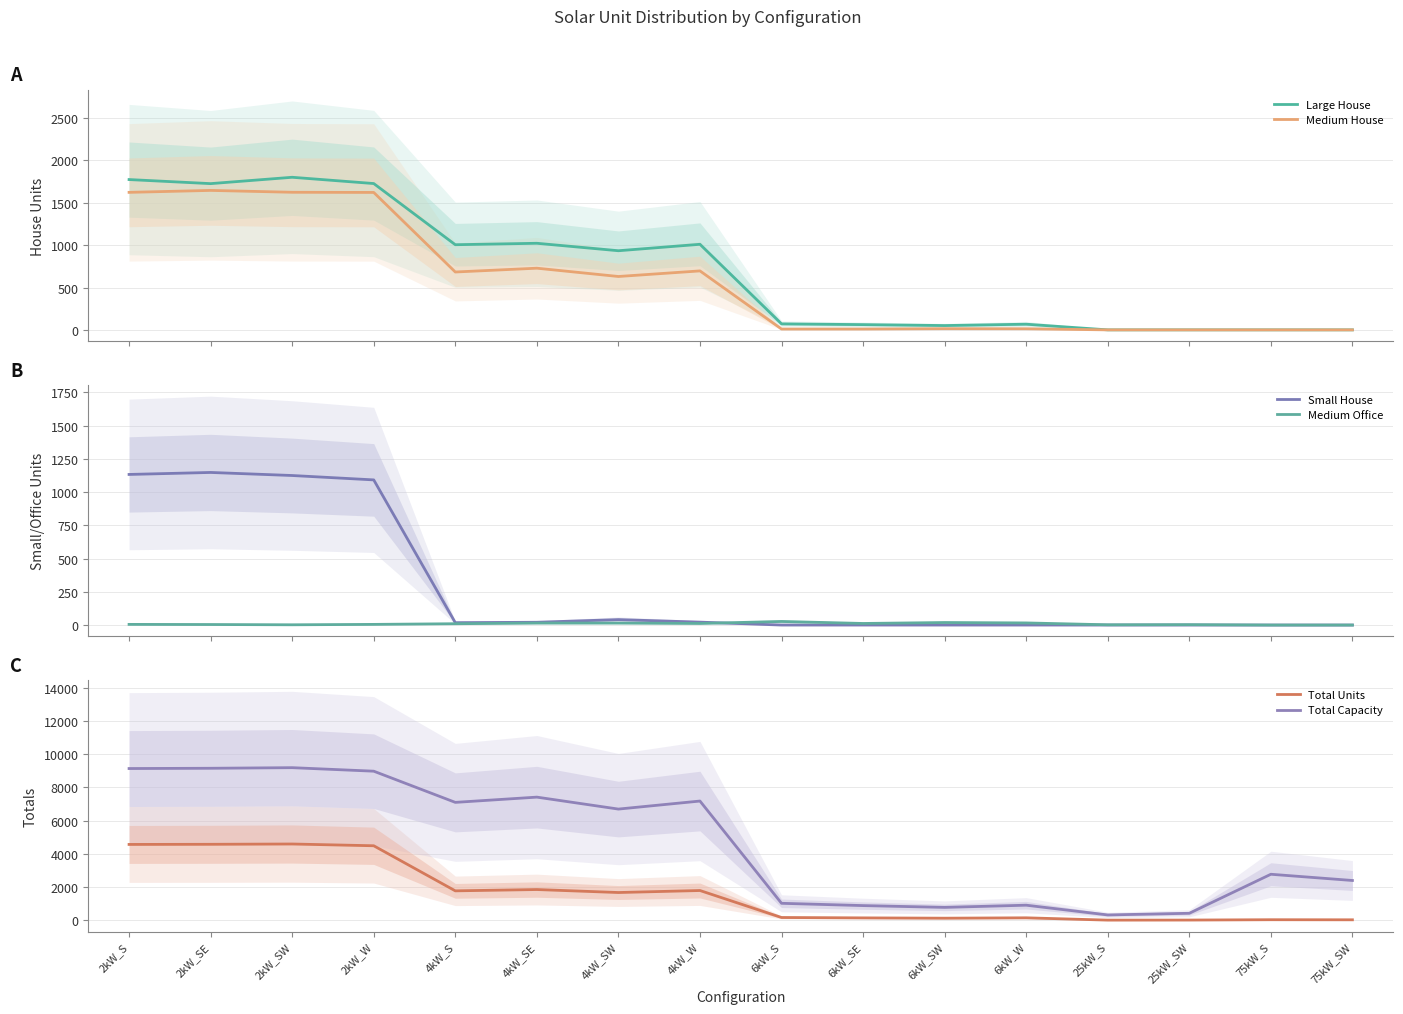

At which category is the sum across all series the highest?

2kW_SW